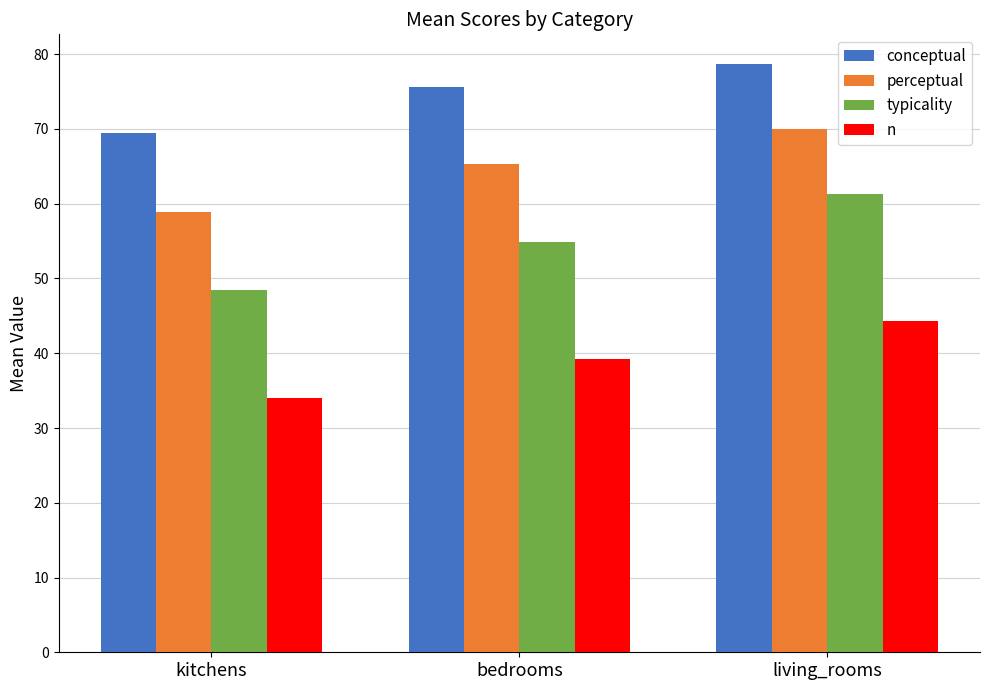

What is the sum of the n values at bedrooms and living_rooms?

83.5